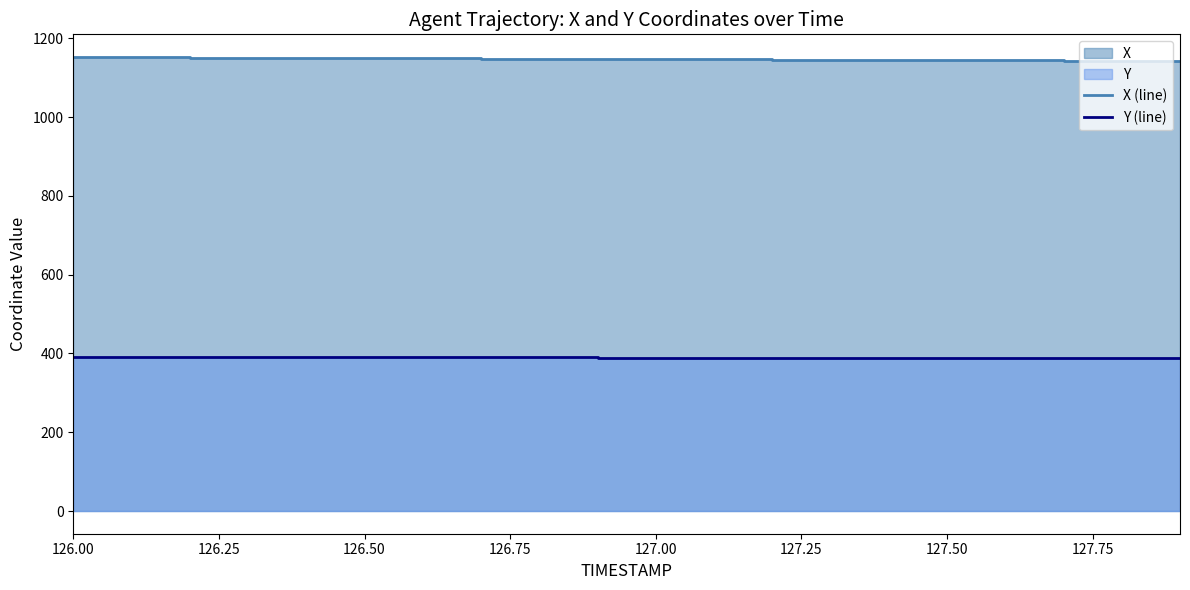

What is the approximate value of Y (line) at 127.00?

389.7